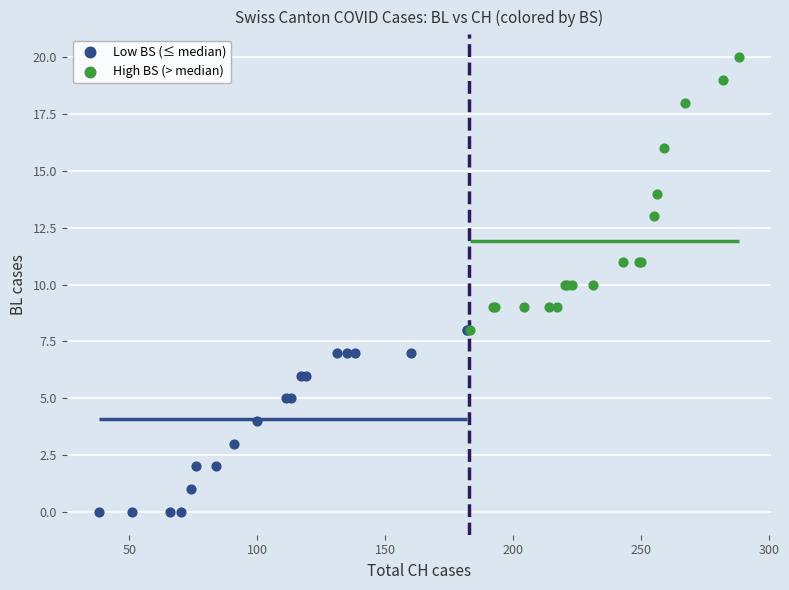

Which series contains the highest Y value?

High BS (> median)